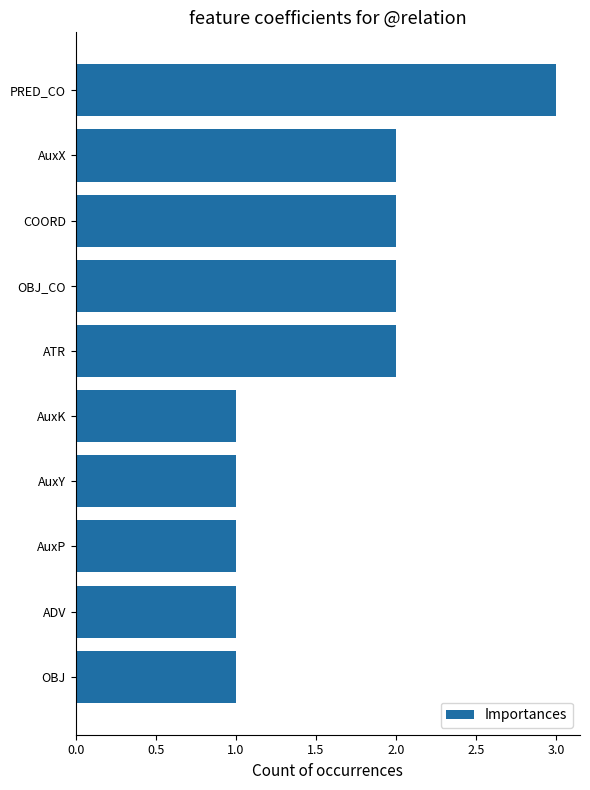

Reading bottom to top, transcribe all the data shown in this chart.

1	1	1	1	1	2	2	2	2	3